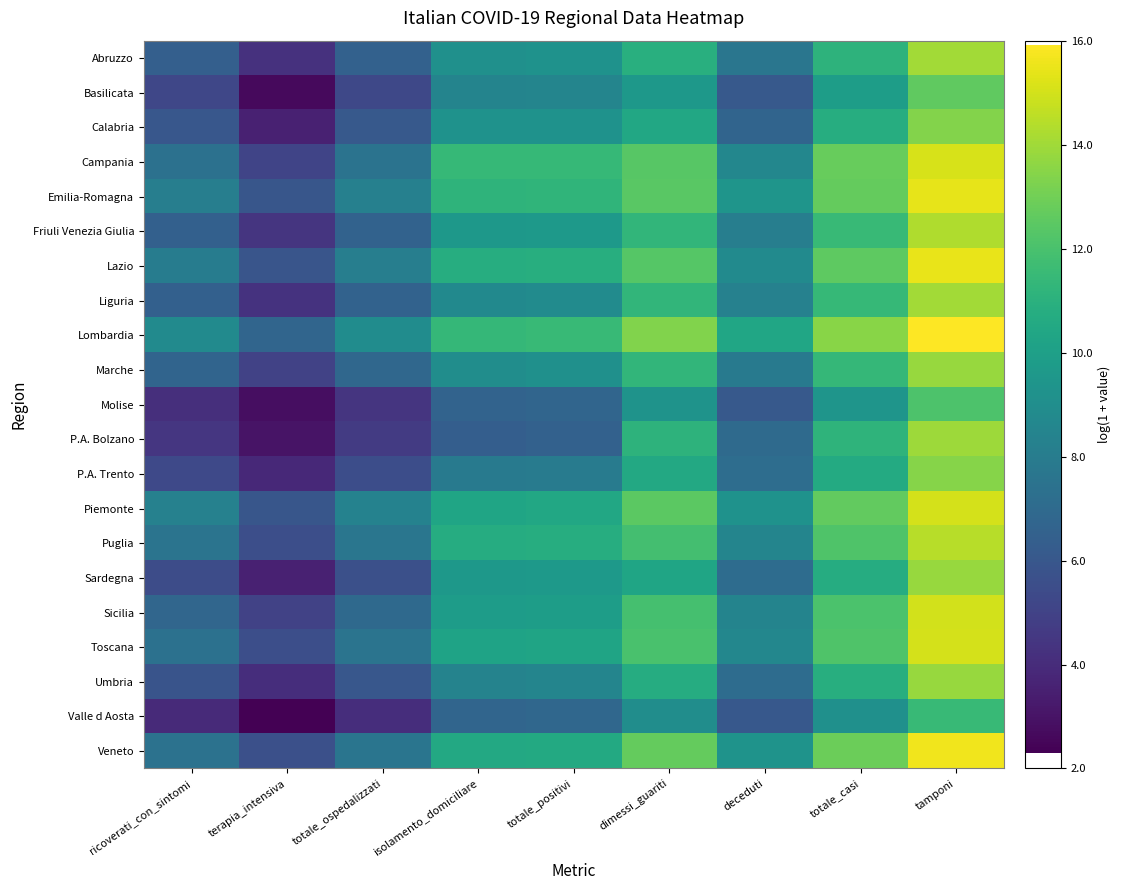

What is the difference between the highest and lowest values at isolamento_domiciliare?

5.1